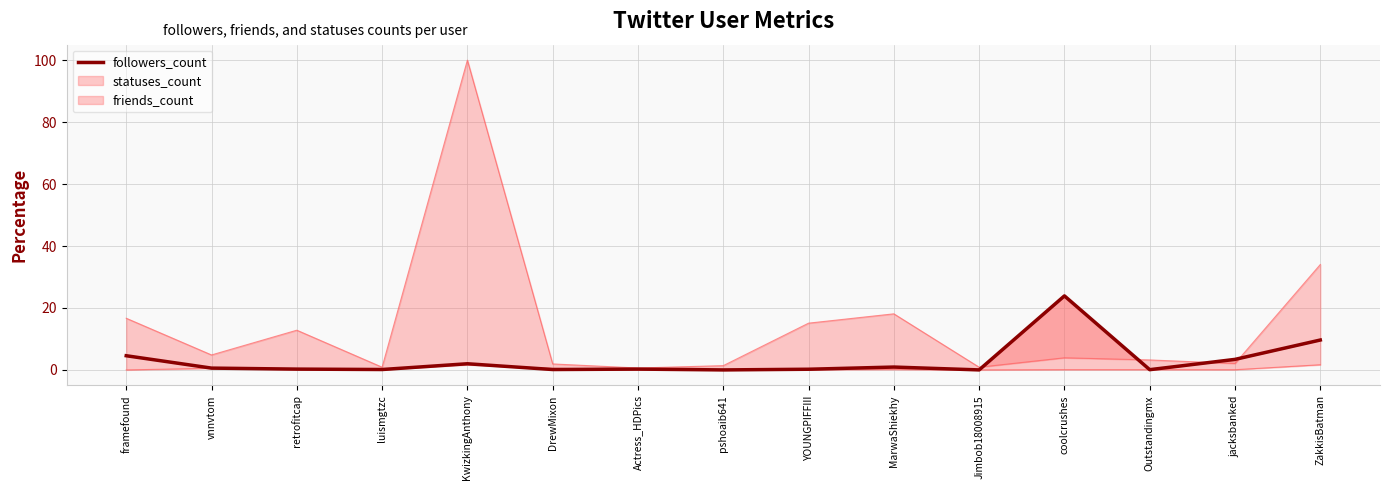

True or false: the data shows 0.1 at Outstandingmx.

True